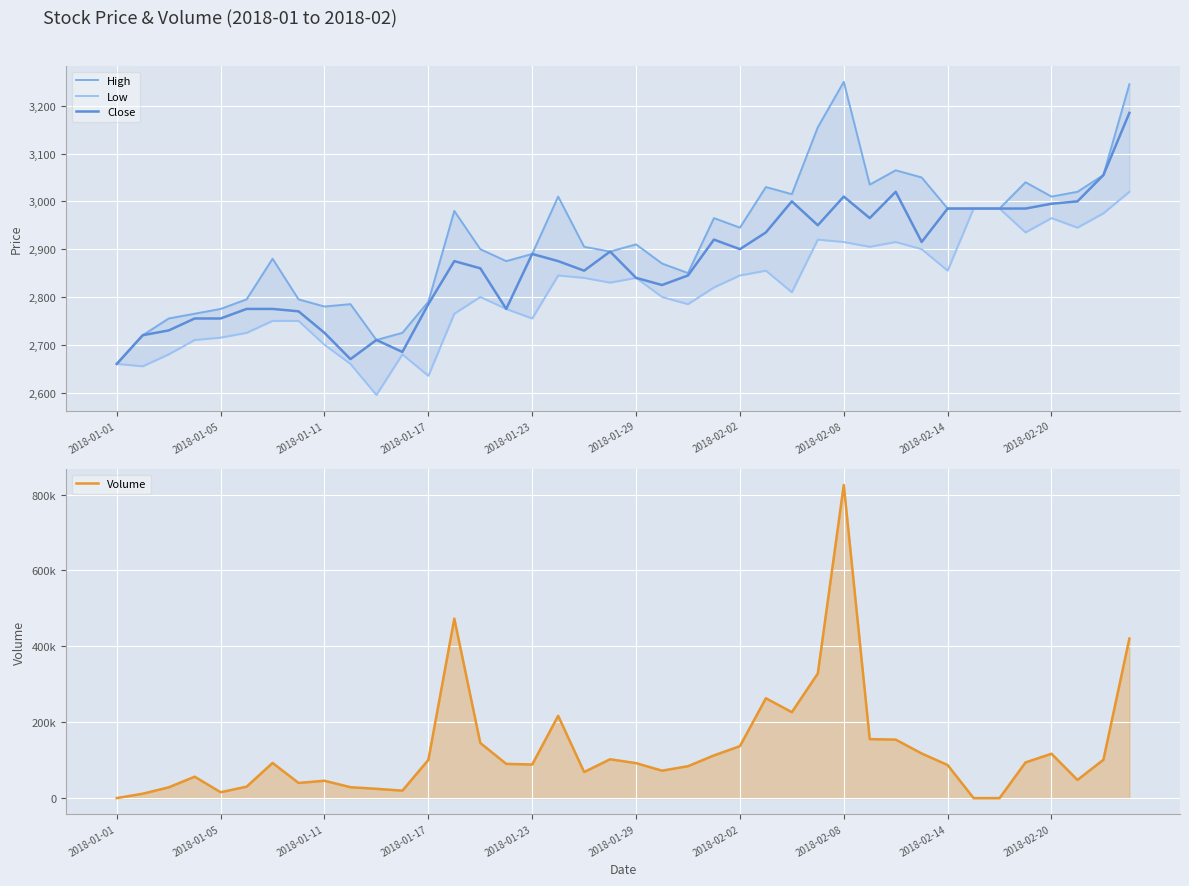

At 18, list the series in order from smallest to largest.

Low, Close, High, Volume